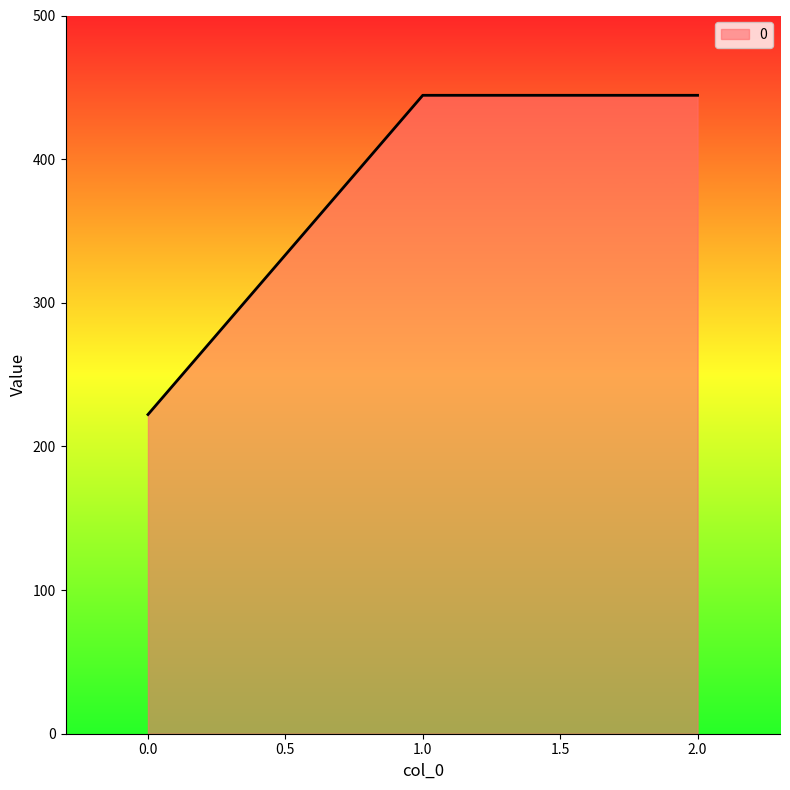

What is the average value?

370.4